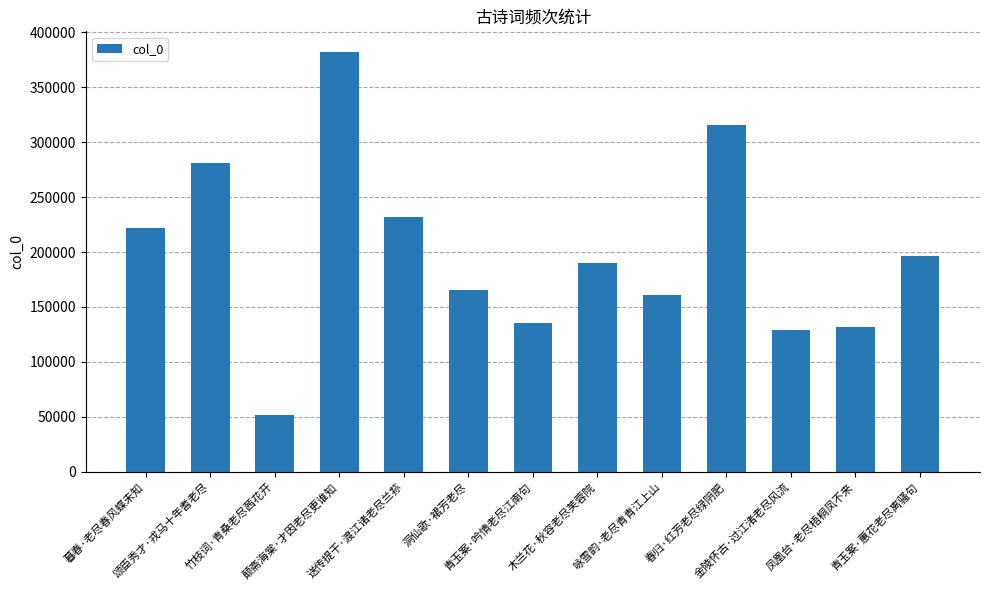

Which has a higher value, 金陵怀古·过江渚老尽风流 or 春归·红芳老尽绿阴肥?

春归·红芳老尽绿阴肥